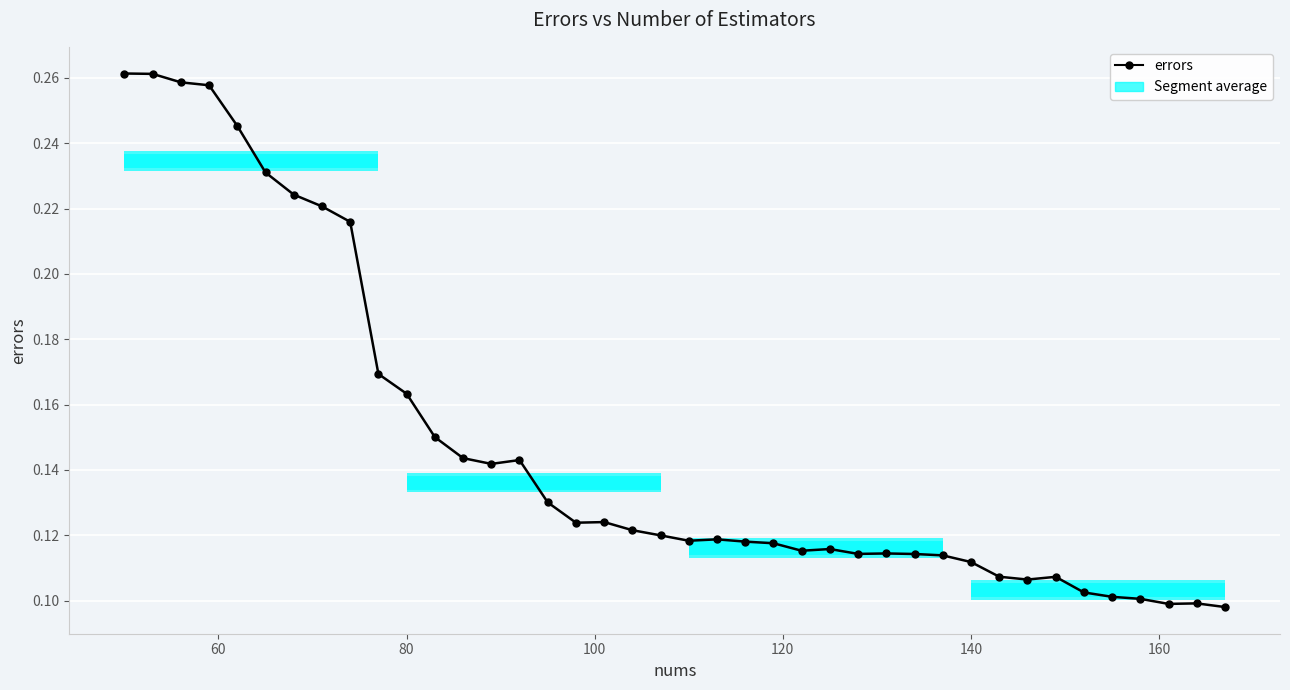

Is it true that the value at 80 is 0.1?

False